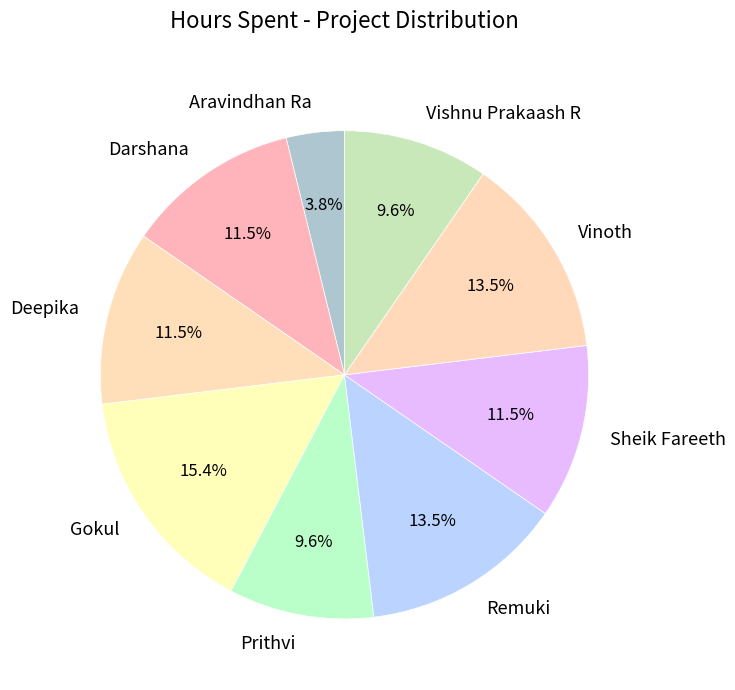

What is the largest slice in the pie chart?

Gokul